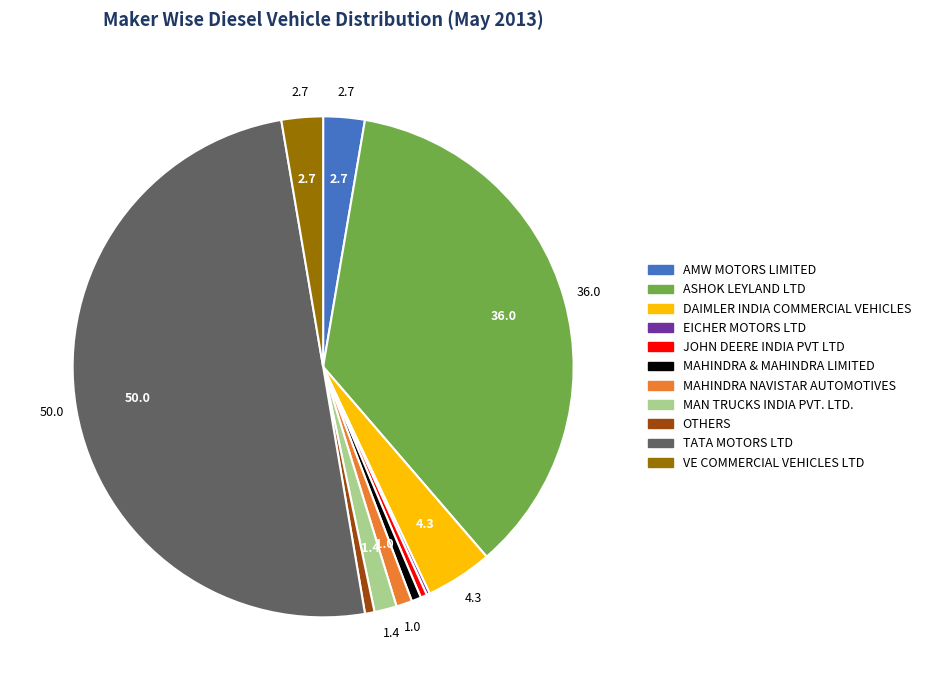

Is the sum of DAIMLER INDIA COMMERCIAL VEHICLES and VE COMMERCIAL VEHICLES LTD greater than half?

No